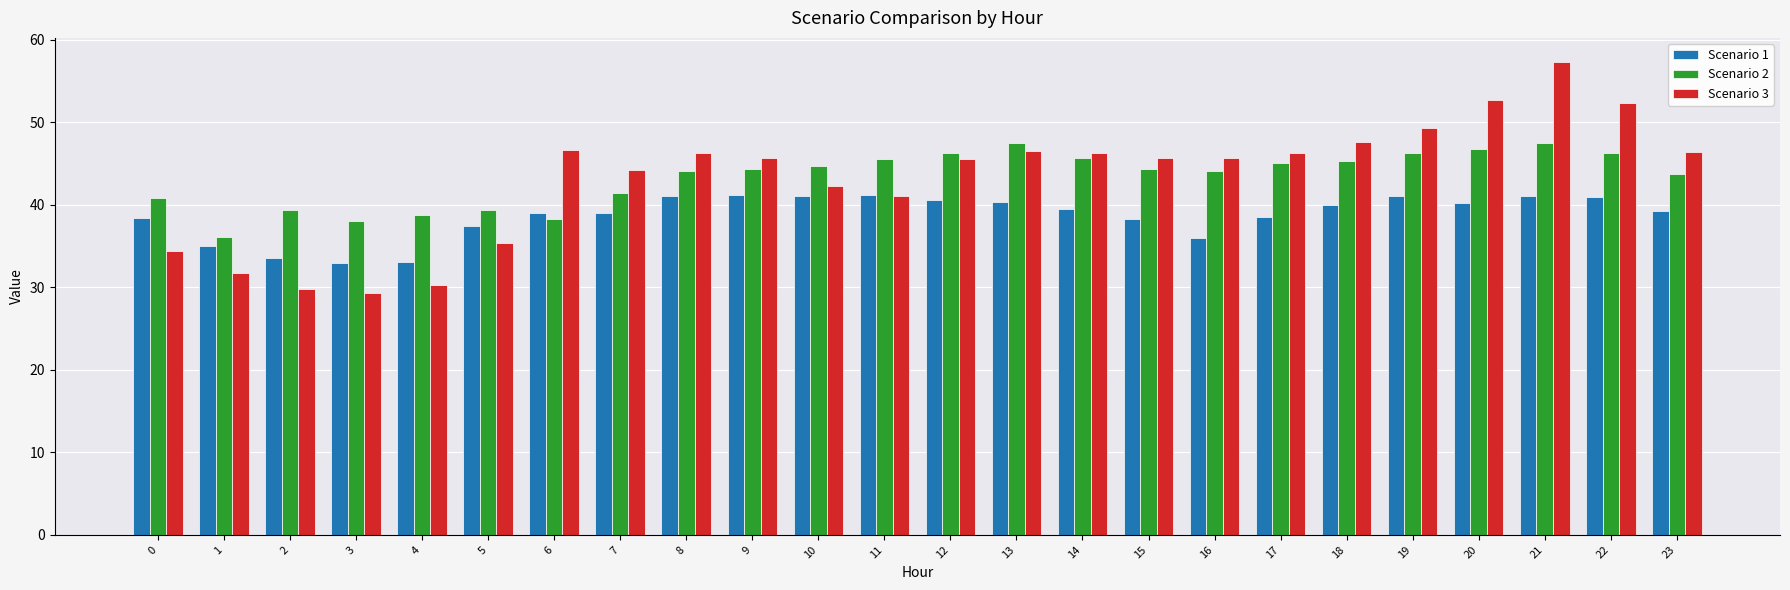

How many distinct data groups are displayed?

3